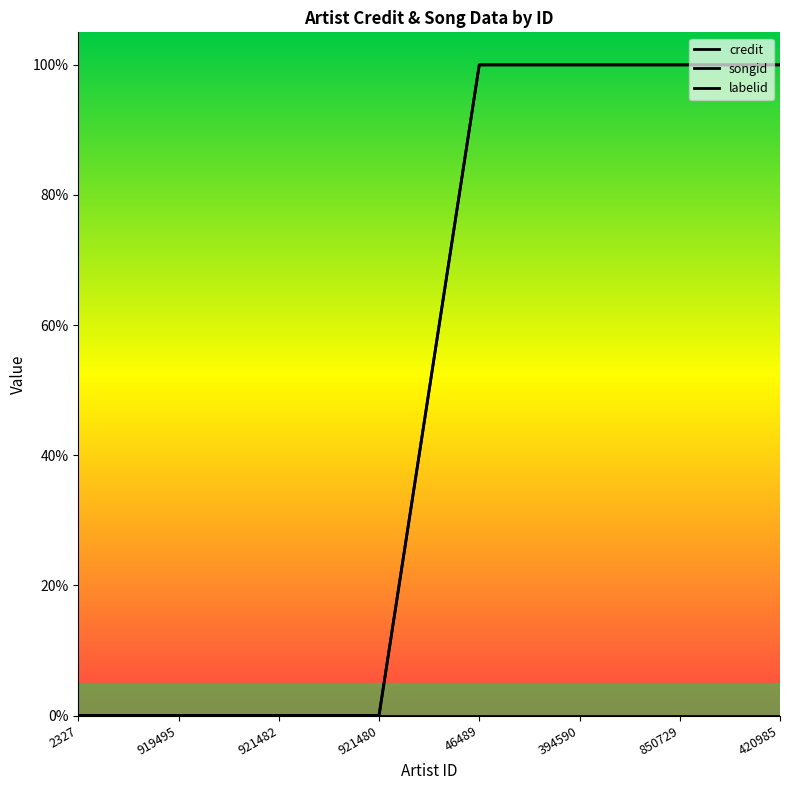

How many data points in songid are less than 1?

4